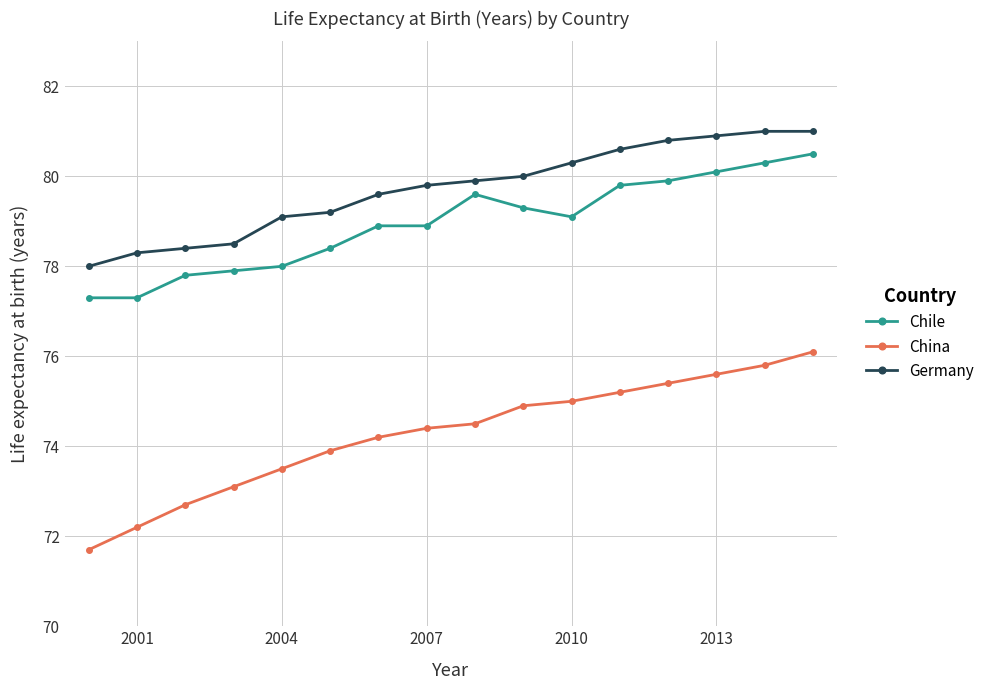

What is the average value of the China series?

74.3